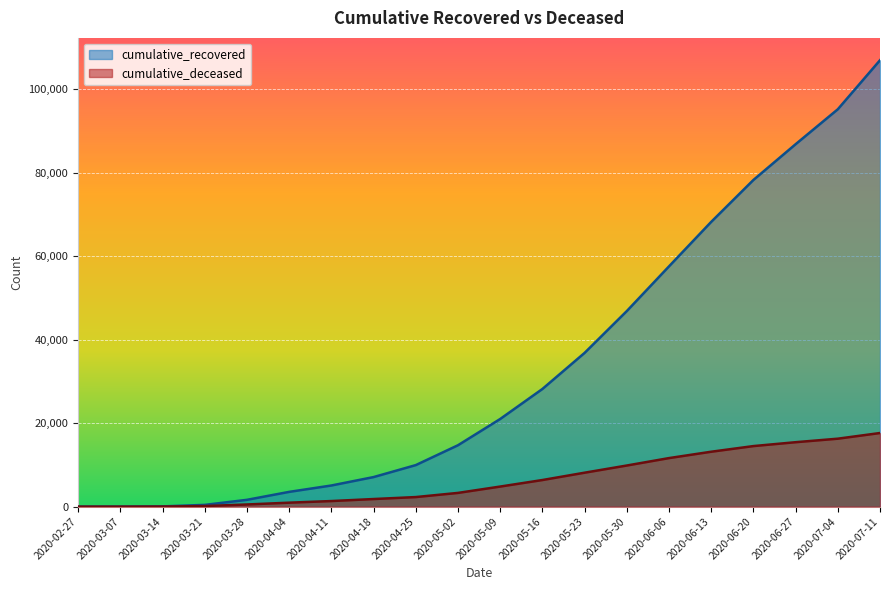

Count the number of data series in this chart.

2